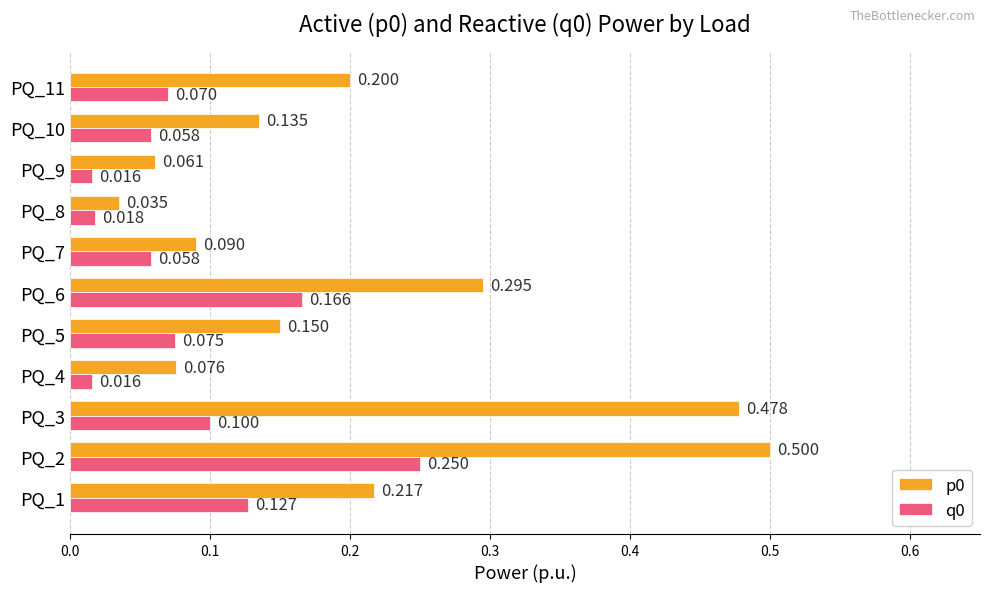

Is the value of p0 at PQ_2 greater than the value of q0 at PQ_6?

Yes